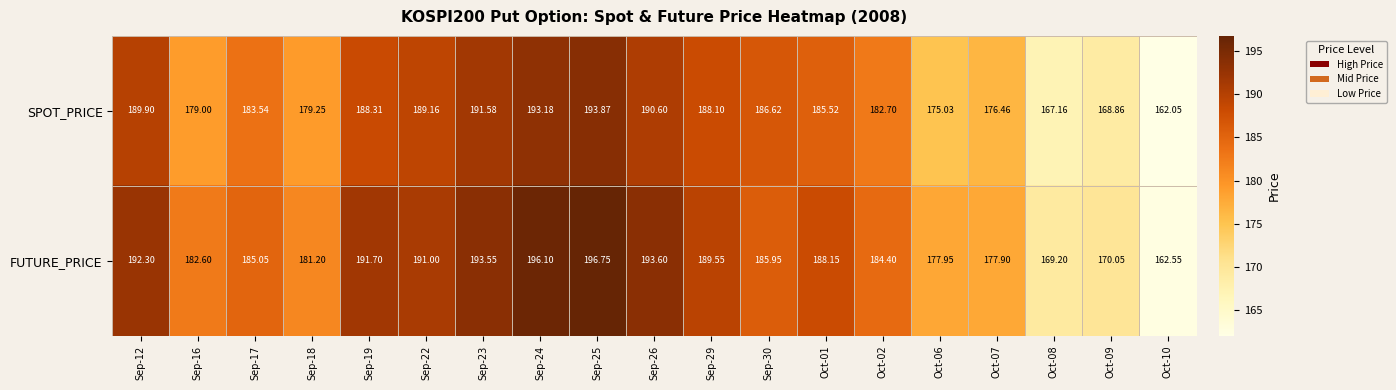

What is the total value across all series at Oct-08?

336.4